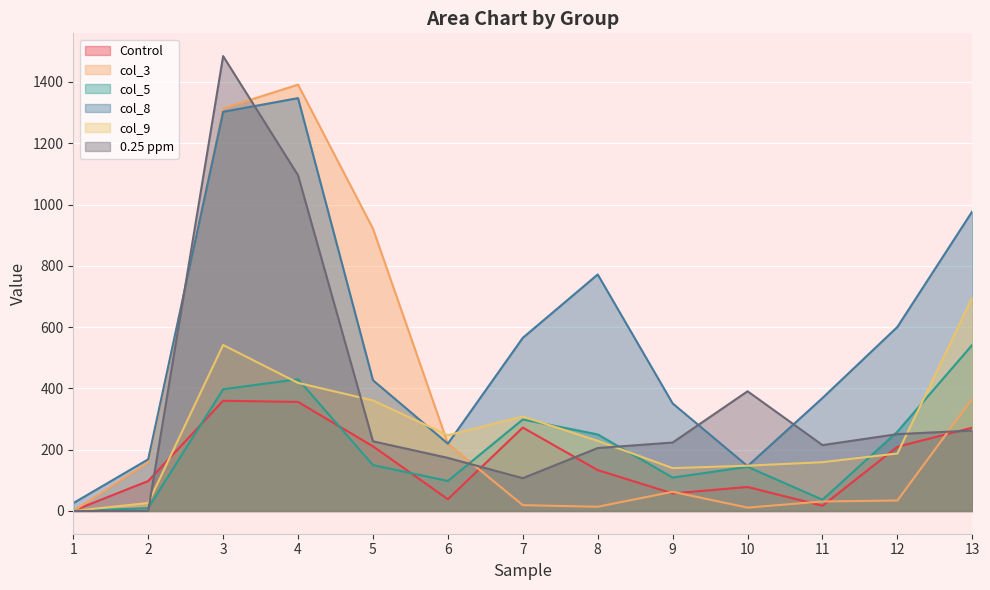

Which series has the widest spread of values?

0.25 ppm